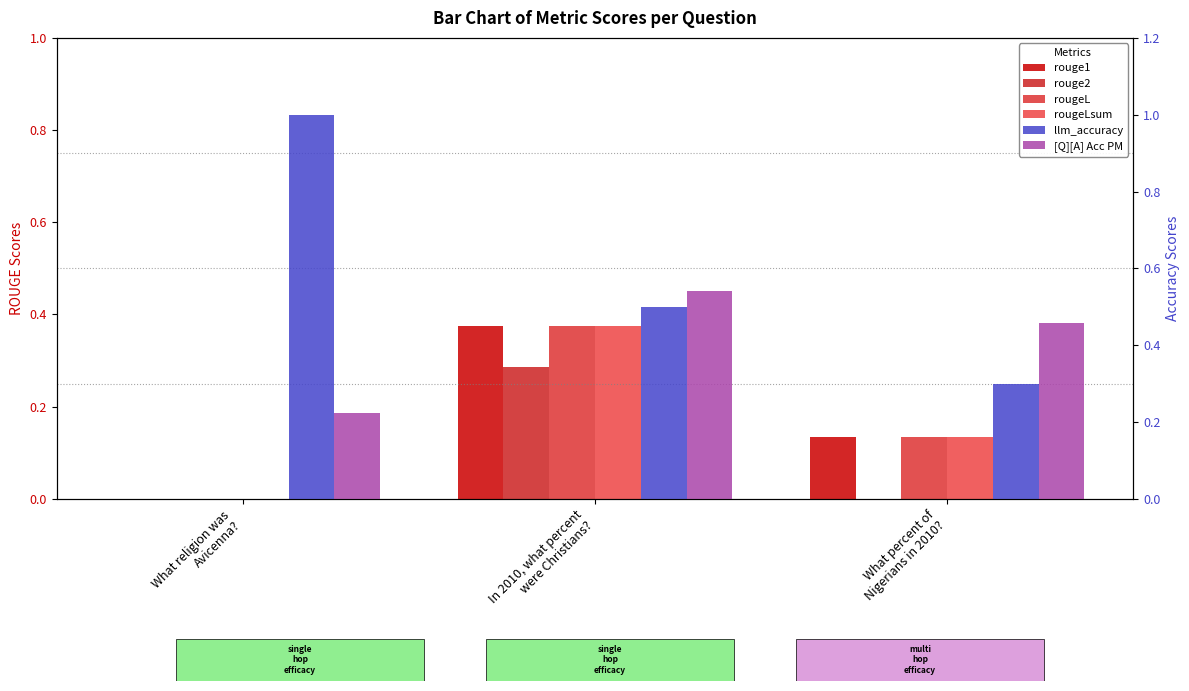

What is the maximum value for rouge2?

0.3